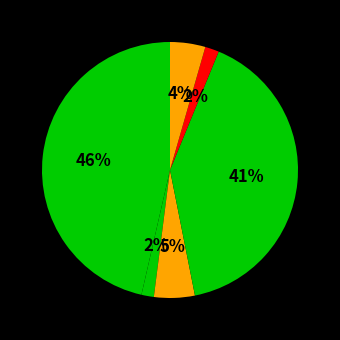

How many slices are in this pie chart?

6